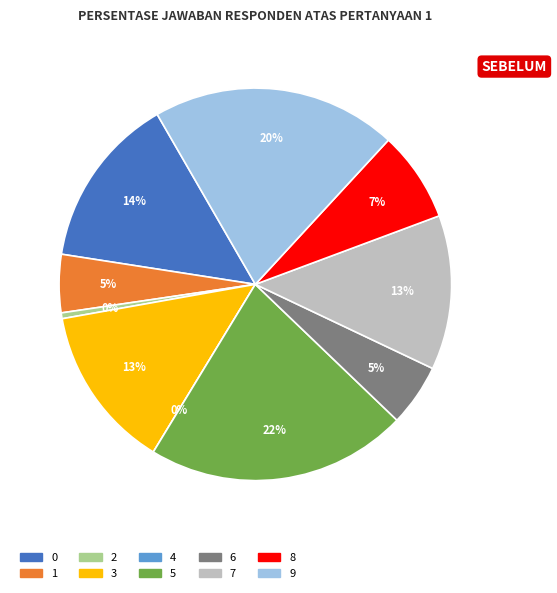

What percentage is the 3 slice, to the nearest percent?

13%